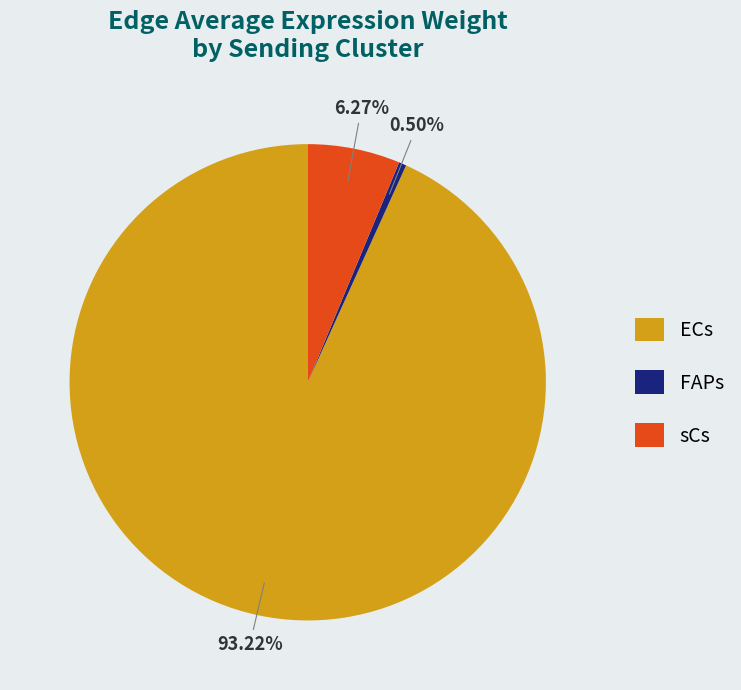

How much of the chart is everything except ECs?

6.8%